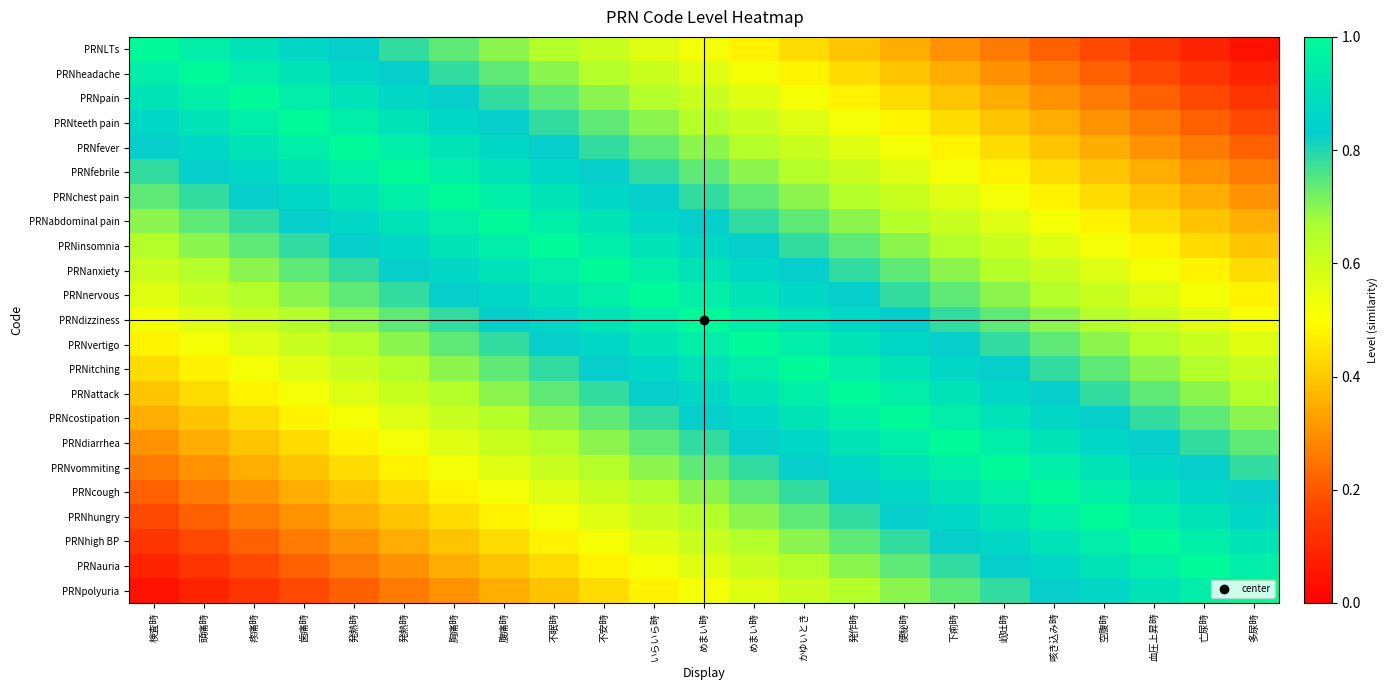

Reading left to right, transcribe all the data shown in this chart.

PRNLTs: 検査時=1.0	頭痛時=1.0	疼痛時=0.9	歯痛時=0.9	発熱時=0.8	発熱時=0.8	胸痛時=0.7	腹痛時=0.7	不眠時=0.7	不安時=0.6	いらいら時=0.6	めまい時=0.5	めまい時=0.5	かゆいとき=0.4	発作時=0.4	便秘時=0.3	下痢時=0.3	岘吐時=0.3	咳き込み時=0.2	空腹時=0.2	血圧上昇時=0.1	亡尿時=0.1	多尿時=0.0
PRNheadache: 検査時=1.0	頭痛時=1.0	疼痛時=1.0	歯痛時=0.9	発熱時=0.9	発熱時=0.8	胸痛時=0.8	腹痛時=0.7	不眠時=0.7	不安時=0.7	いらいら時=0.6	めまい時=0.6	めまい時=0.5	かゆいとき=0.5	発作時=0.4	便秘時=0.4	下痢時=0.3	岘吐時=0.3	咳き込み時=0.3	空腹時=0.2	血圧上昇時=0.2	亡尿時=0.1	多尿時=0.1
PRNpain: 検査時=0.9	頭痛時=1.0	疼痛時=1.0	歯痛時=1.0	発熱時=0.9	発熱時=0.9	胸痛時=0.8	腹痛時=0.8	不眠時=0.7	不安時=0.7	いらいら時=0.7	めまい時=0.6	めまい時=0.6	かゆいとき=0.5	発作時=0.5	便秘時=0.4	下痢時=0.4	岘吐時=0.3	咳き込み時=0.3	空腹時=0.3	血圧上昇時=0.2	亡尿時=0.2	多尿時=0.1
PRNteeth pain: 検査時=0.9	頭痛時=0.9	疼痛時=1.0	歯痛時=1.0	発熱時=1.0	発熱時=0.9	胸痛時=0.9	腹痛時=0.8	不眠時=0.8	不安時=0.7	いらいら時=0.7	めまい時=0.7	めまい時=0.6	かゆいとき=0.6	発作時=0.5	便秘時=0.5	下痢時=0.4	岘吐時=0.4	咳き込み時=0.3	空腹時=0.3	血圧上昇時=0.3	亡尿時=0.2	多尿時=0.2
PRNfever: 検査時=0.8	頭痛時=0.9	疼痛時=0.9	歯痛時=1.0	発熱時=1.0	発熱時=1.0	胸痛時=0.9	腹痛時=0.9	不眠時=0.8	不安時=0.8	いらいら時=0.7	めまい時=0.7	めまい時=0.7	かゆいとき=0.6	発作時=0.6	便秘時=0.5	下痢時=0.5	岘吐時=0.4	咳き込み時=0.4	空腹時=0.3	血圧上昇時=0.3	亡尿時=0.3	多尿時=0.2
PRNfebrile: 検査時=0.8	頭痛時=0.8	疼痛時=0.9	歯痛時=0.9	発熱時=1.0	発熱時=1.0	胸痛時=1.0	腹痛時=0.9	不眠時=0.9	不安時=0.8	いらいら時=0.8	めまい時=0.7	めまい時=0.7	かゆいとき=0.7	発作時=0.6	便秘時=0.6	下痢時=0.5	岘吐時=0.5	咳き込み時=0.4	空腹時=0.4	血圧上昇時=0.3	亡尿時=0.3	多尿時=0.3
PRNchest pain: 検査時=0.7	頭痛時=0.8	疼痛時=0.8	歯痛時=0.9	発熱時=0.9	発熱時=1.0	胸痛時=1.0	腹痛時=1.0	不眠時=0.9	不安時=0.9	いらいら時=0.8	めまい時=0.8	めまい時=0.7	かゆいとき=0.7	発作時=0.7	便秘時=0.6	下痢時=0.6	岘吐時=0.5	咳き込み時=0.5	空腹時=0.4	血圧上昇時=0.4	亡尿時=0.3	多尿時=0.3
PRNabdominal pain: 検査時=0.7	頭痛時=0.7	疼痛時=0.8	歯痛時=0.8	発熱時=0.9	発熱時=0.9	胸痛時=1.0	腹痛時=1.0	不眠時=1.0	不安時=0.9	いらいら時=0.9	めまい時=0.8	めまい時=0.8	かゆいとき=0.7	発作時=0.7	便秘時=0.7	下痢時=0.6	岘吐時=0.6	咳き込み時=0.5	空腹時=0.5	血圧上昇時=0.4	亡尿時=0.4	多尿時=0.3
PRNinsomnia: 検査時=0.7	頭痛時=0.7	疼痛時=0.7	歯痛時=0.8	発熱時=0.8	発熱時=0.9	胸痛時=0.9	腹痛時=1.0	不眠時=1.0	不安時=1.0	いらいら時=0.9	めまい時=0.9	めまい時=0.8	かゆいとき=0.8	発作時=0.7	便秘時=0.7	下痢時=0.7	岘吐時=0.6	咳き込み時=0.6	空腹時=0.5	血圧上昇時=0.5	亡尿時=0.4	多尿時=0.4
PRNanxiety: 検査時=0.6	頭痛時=0.7	疼痛時=0.7	歯痛時=0.7	発熱時=0.8	発熱時=0.8	胸痛時=0.9	腹痛時=0.9	不眠時=1.0	不安時=1.0	いらいら時=1.0	めまい時=0.9	めまい時=0.9	かゆいとき=0.8	発作時=0.8	便秘時=0.7	下痢時=0.7	岘吐時=0.7	咳き込み時=0.6	空腹時=0.6	血圧上昇時=0.5	亡尿時=0.5	多尿時=0.4
PRNnervous: 検査時=0.6	頭痛時=0.6	疼痛時=0.7	歯痛時=0.7	発熱時=0.7	発熱時=0.8	胸痛時=0.8	腹痛時=0.9	不眠時=0.9	不安時=1.0	いらいら時=1.0	めまい時=1.0	めまい時=0.9	かゆいとき=0.9	発作時=0.8	便秘時=0.8	下痢時=0.7	岘吐時=0.7	咳き込み時=0.7	空腹時=0.6	血圧上昇時=0.6	亡尿時=0.5	多尿時=0.5
PRNdizziness: 検査時=0.5	頭痛時=0.6	疼痛時=0.6	歯痛時=0.7	発熱時=0.7	発熱時=0.7	胸痛時=0.8	腹痛時=0.8	不眠時=0.9	不安時=0.9	いらいら時=1.0	めまい時=1.0	めまい時=1.0	かゆいとき=0.9	発作時=0.9	便秘時=0.8	下痢時=0.8	岘吐時=0.7	咳き込み時=0.7	空腹時=0.7	血圧上昇時=0.6	亡尿時=0.6	多尿時=0.5
PRNvertigo: 検査時=0.5	頭痛時=0.5	疼痛時=0.6	歯痛時=0.6	発熱時=0.7	発熱時=0.7	胸痛時=0.7	腹痛時=0.8	不眠時=0.8	不安時=0.9	いらいら時=0.9	めまい時=1.0	めまい時=1.0	かゆいとき=1.0	発作時=0.9	便秘時=0.9	下痢時=0.8	岘吐時=0.8	咳き込み時=0.7	空腹時=0.7	血圧上昇時=0.7	亡尿時=0.6	多尿時=0.6
PRNitching: 検査時=0.4	頭痛時=0.5	疼痛時=0.5	歯痛時=0.6	発熱時=0.6	発熱時=0.7	胸痛時=0.7	腹痛時=0.7	不眠時=0.8	不安時=0.8	いらいら時=0.9	めまい時=0.9	めまい時=1.0	かゆいとき=1.0	発作時=1.0	便秘時=0.9	下痢時=0.9	岘吐時=0.8	咳き込み時=0.8	空腹時=0.7	血圧上昇時=0.7	亡尿時=0.7	多尿時=0.6
PRNattack: 検査時=0.4	頭痛時=0.4	疼痛時=0.5	歯痛時=0.5	発熱時=0.6	発熱時=0.6	胸痛時=0.7	腹痛時=0.7	不眠時=0.7	不安時=0.8	いらいら時=0.8	めまい時=0.9	めまい時=0.9	かゆいとき=1.0	発作時=1.0	便秘時=1.0	下痢時=0.9	岘吐時=0.9	咳き込み時=0.8	空腹時=0.8	血圧上昇時=0.7	亡尿時=0.7	多尿時=0.7
PRNcostipation: 検査時=0.3	頭痛時=0.4	疼痛時=0.4	歯痛時=0.5	発熱時=0.5	発熱時=0.6	胸痛時=0.6	腹痛時=0.7	不眠時=0.7	不安時=0.7	いらいら時=0.8	めまい時=0.8	めまい時=0.9	かゆいとき=0.9	発作時=1.0	便秘時=1.0	下痢時=1.0	岘吐時=0.9	咳き込み時=0.9	空腹時=0.8	血圧上昇時=0.8	亡尿時=0.7	多尿時=0.7
PRNdiarrhea: 検査時=0.3	頭痛時=0.3	疼痛時=0.4	歯痛時=0.4	発熱時=0.5	発熱時=0.5	胸痛時=0.6	腹痛時=0.6	不眠時=0.7	不安時=0.7	いらいら時=0.7	めまい時=0.8	めまい時=0.8	かゆいとき=0.9	発作時=0.9	便秘時=1.0	下痢時=1.0	岘吐時=1.0	咳き込み時=0.9	空腹時=0.9	血圧上昇時=0.8	亡尿時=0.8	多尿時=0.7
PRNvommiting: 検査時=0.3	頭痛時=0.3	疼痛時=0.3	歯痛時=0.4	発熱時=0.4	発熱時=0.5	胸痛時=0.5	腹痛時=0.6	不眠時=0.6	不安時=0.7	いらいら時=0.7	めまい時=0.7	めまい時=0.8	かゆいとき=0.8	発作時=0.9	便秘時=0.9	下痢時=1.0	岘吐時=1.0	咳き込み時=1.0	空腹時=0.9	血圧上昇時=0.9	亡尿時=0.8	多尿時=0.8
PRNcough: 検査時=0.2	頭痛時=0.3	疼痛時=0.3	歯痛時=0.3	発熱時=0.4	発熱時=0.4	胸痛時=0.5	腹痛時=0.5	不眠時=0.6	不安時=0.6	いらいら時=0.7	めまい時=0.7	めまい時=0.7	かゆいとき=0.8	発作時=0.8	便秘時=0.9	下痢時=0.9	岘吐時=1.0	咳き込み時=1.0	空腹時=1.0	血圧上昇時=0.9	亡尿時=0.9	多尿時=0.8
PRNhungry: 検査時=0.2	頭痛時=0.2	疼痛時=0.3	歯痛時=0.3	発熱時=0.3	発熱時=0.4	胸痛時=0.4	腹痛時=0.5	不眠時=0.5	不安時=0.6	いらいら時=0.6	めまい時=0.7	めまい時=0.7	かゆいとき=0.7	発作時=0.8	便秘時=0.8	下痢時=0.9	岘吐時=0.9	咳き込み時=1.0	空腹時=1.0	血圧上昇時=1.0	亡尿時=0.9	多尿時=0.9
PRNhigh BP: 検査時=0.1	頭痛時=0.2	疼痛時=0.2	歯痛時=0.3	発熱時=0.3	発熱時=0.3	胸痛時=0.4	腹痛時=0.4	不眠時=0.5	不安時=0.5	いらいら時=0.6	めまい時=0.6	めまい時=0.7	かゆいとき=0.7	発作時=0.7	便秘時=0.8	下痢時=0.8	岘吐時=0.9	咳き込み時=0.9	空腹時=1.0	血圧上昇時=1.0	亡尿時=1.0	多尿時=0.9
PRNauria: 検査時=0.1	頭痛時=0.1	疼痛時=0.2	歯痛時=0.2	発熱時=0.3	発熱時=0.3	胸痛時=0.3	腹痛時=0.4	不眠時=0.4	不安時=0.5	いらいら時=0.5	めまい時=0.6	めまい時=0.6	かゆいとき=0.7	発作時=0.7	便秘時=0.7	下痢時=0.8	岘吐時=0.8	咳き込み時=0.9	空腹時=0.9	血圧上昇時=1.0	亡尿時=1.0	多尿時=1.0
PRNpolyuria: 検査時=0.0	頭痛時=0.1	疼痛時=0.1	歯痛時=0.2	発熱時=0.2	発熱時=0.3	胸痛時=0.3	腹痛時=0.3	不眠時=0.4	不安時=0.4	いらいら時=0.5	めまい時=0.5	めまい時=0.6	かゆいとき=0.6	発作時=0.7	便秘時=0.7	下痢時=0.7	岘吐時=0.8	咳き込み時=0.8	空腹時=0.9	血圧上昇時=0.9	亡尿時=1.0	多尿時=1.0